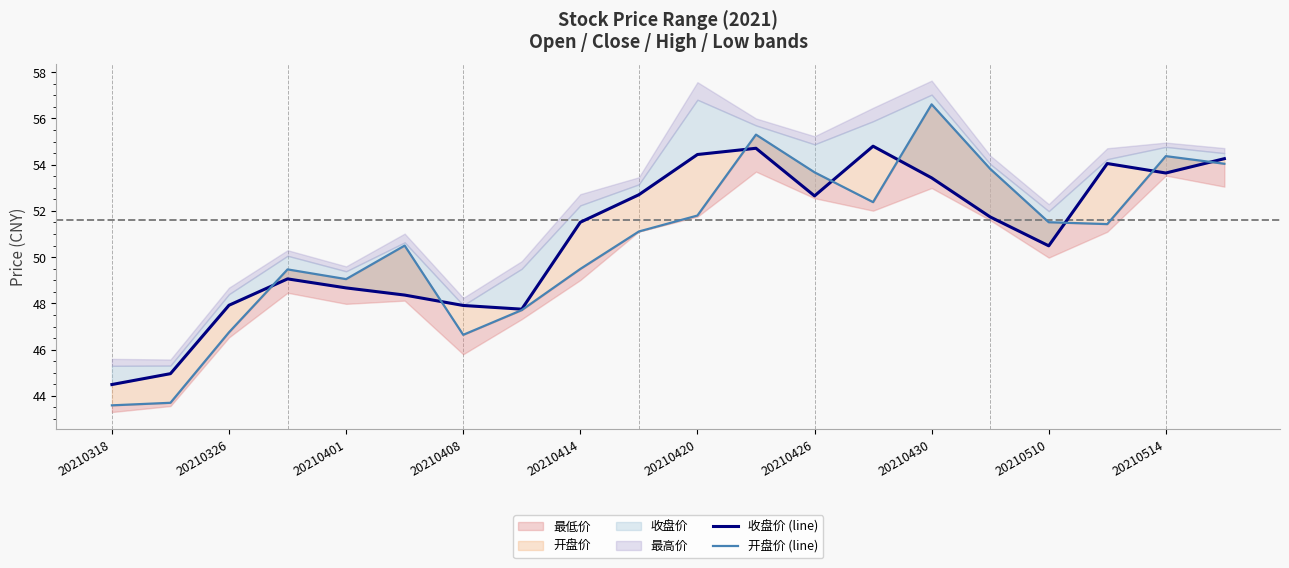

In 开盘价 (line), how many points are higher than both neighbors (excluding endpoints)?

5